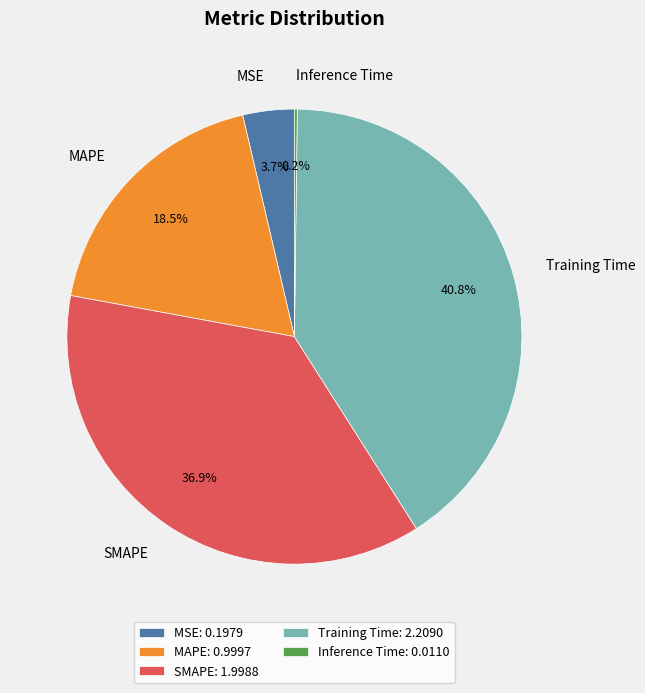

To the nearest percent, what portion does MSE represent?

4%